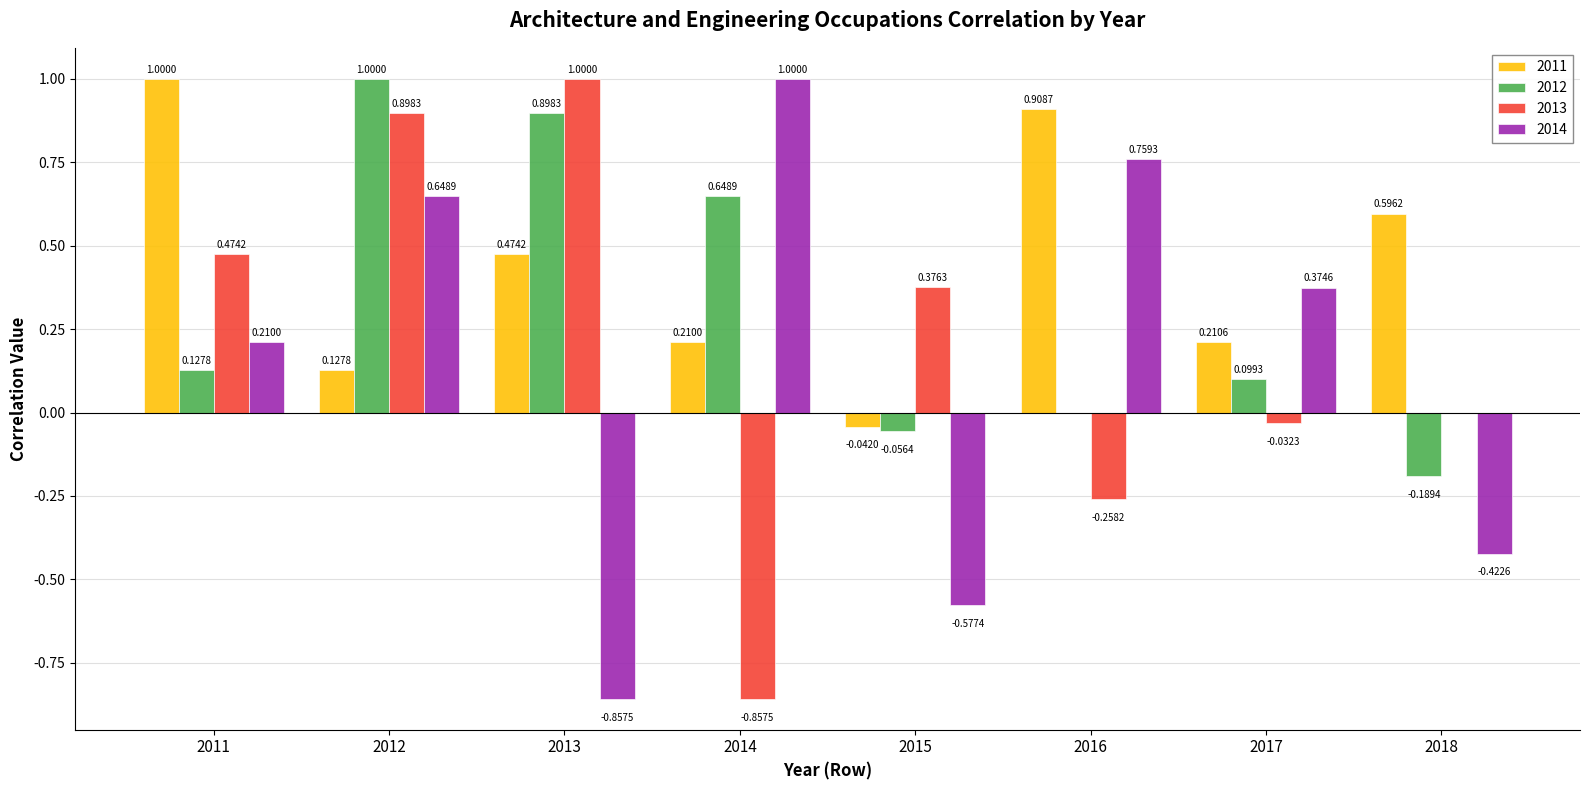

What is the sum of all 2011 values?

3.5